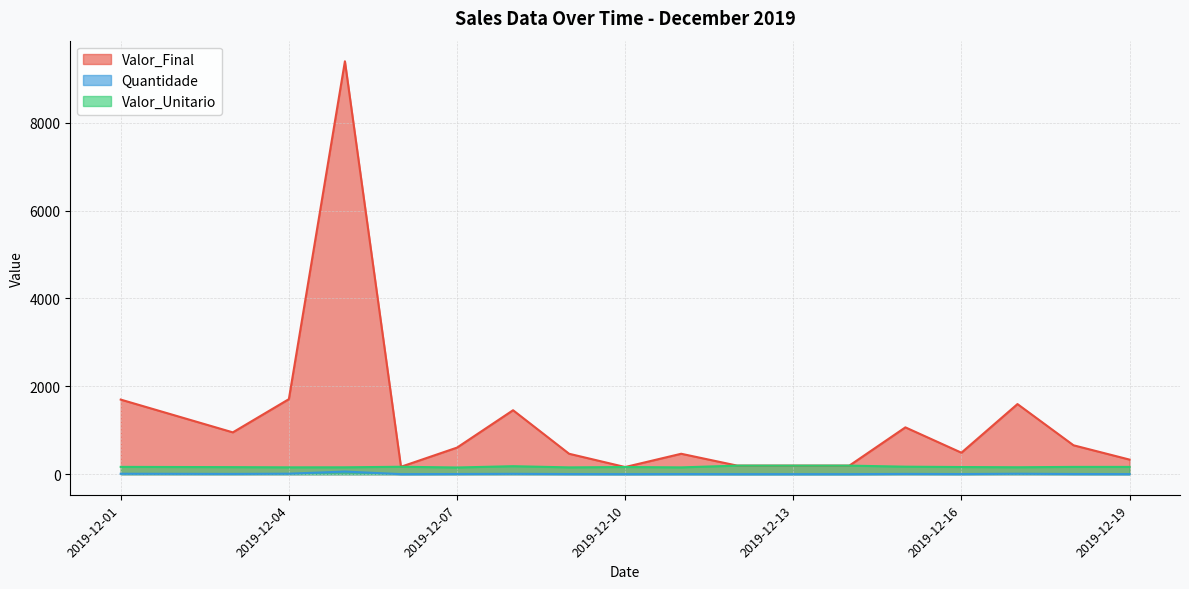

What is the value of the Valor_Unitario point at the 30th from the left?

195